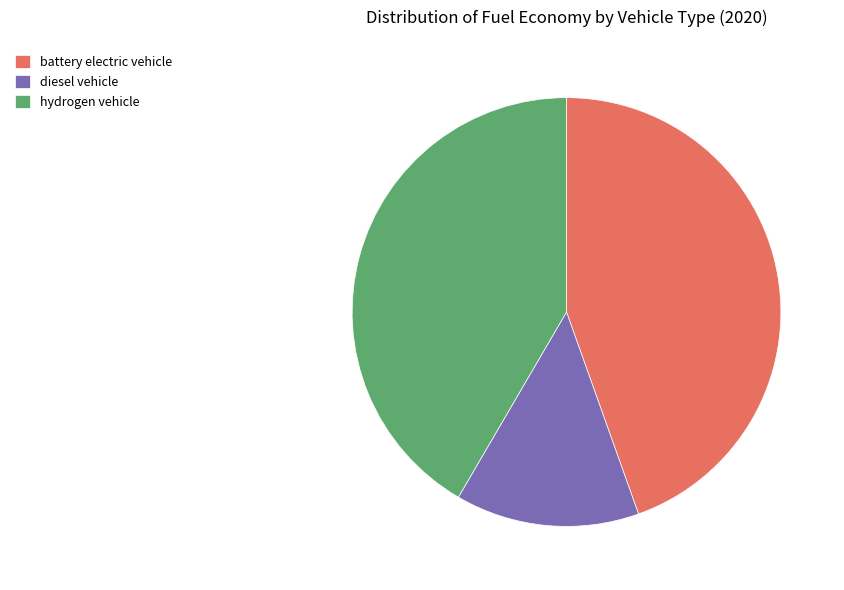

Is it true that hydrogen vehicle is 27% of the pie?

False